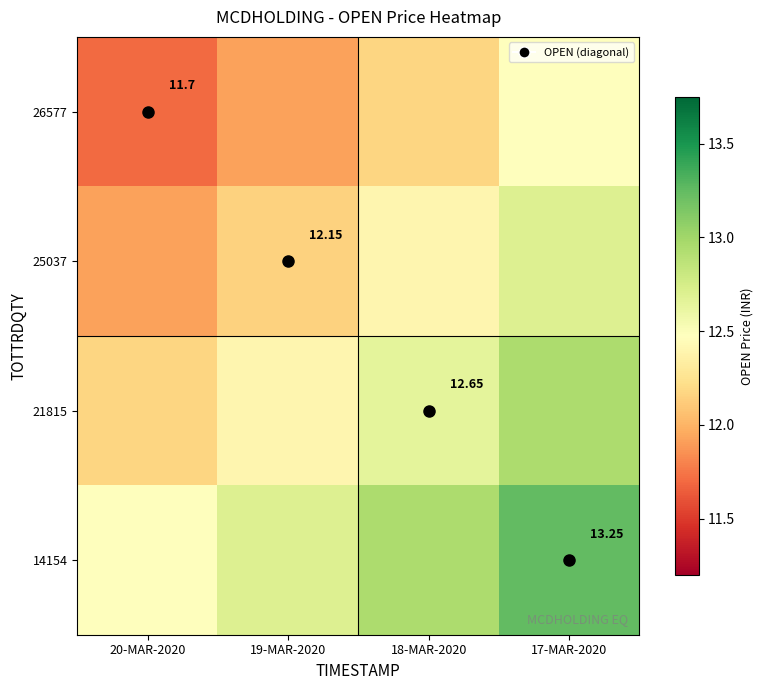

Which series has the widest spread of values?

26577